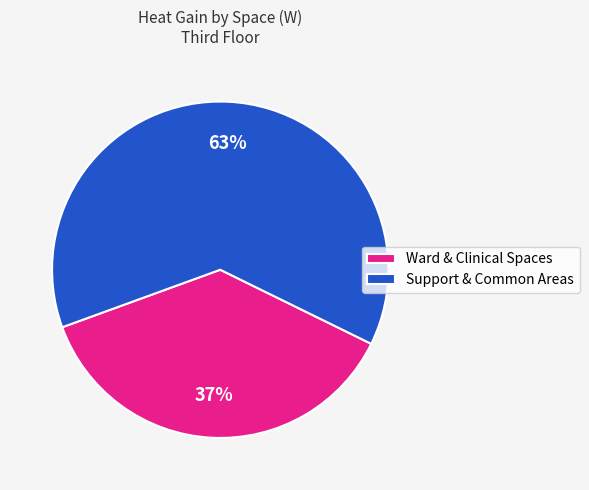

To the nearest percent, what is the combined percentage of Support & Common Areas and Ward & Clinical Spaces?

100%